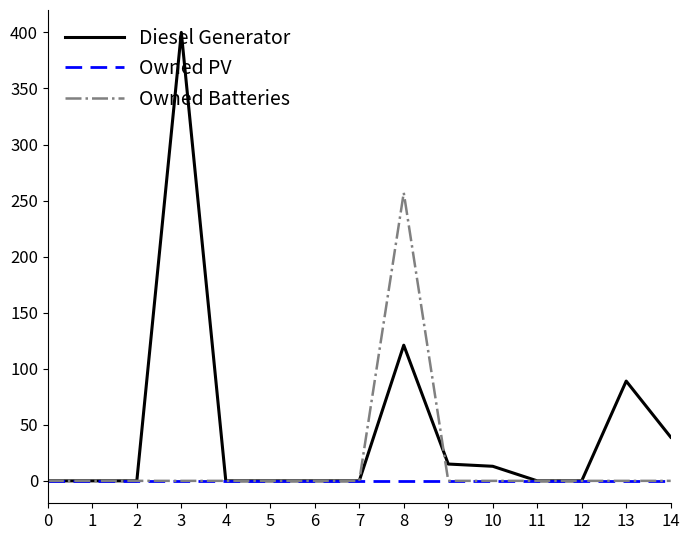

True or false: Diesel Generator has more than 0 points higher than both neighbors.

True